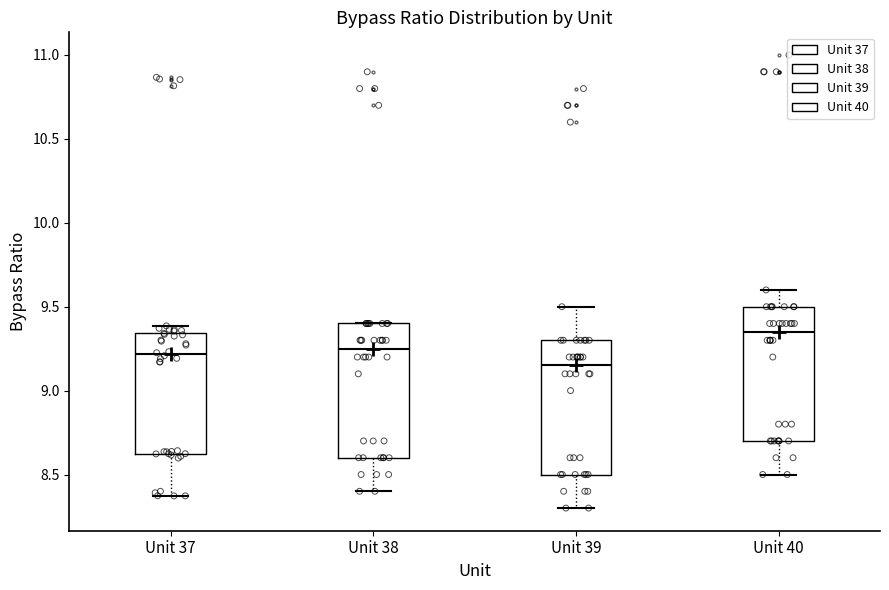

Which box has the highest median line?

Unit 40